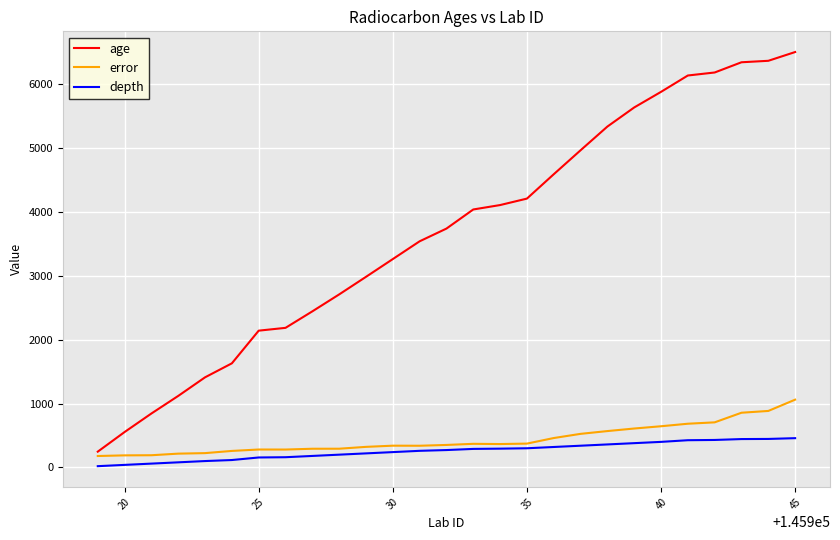

Which series has the widest spread of values?

age